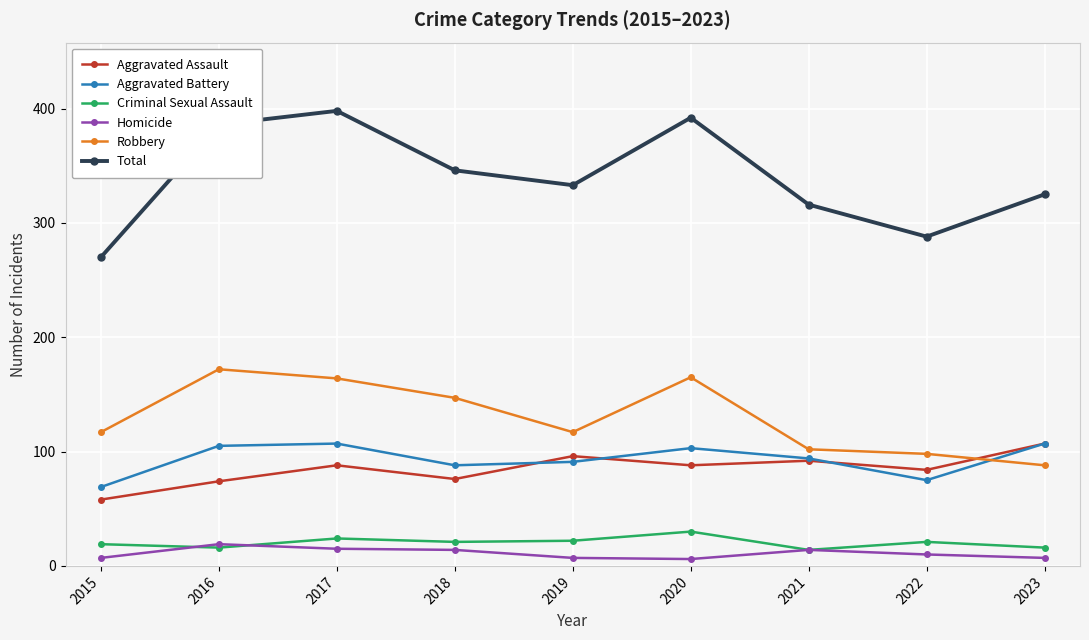

How many data points in Aggravated Assault are less than 88?

4